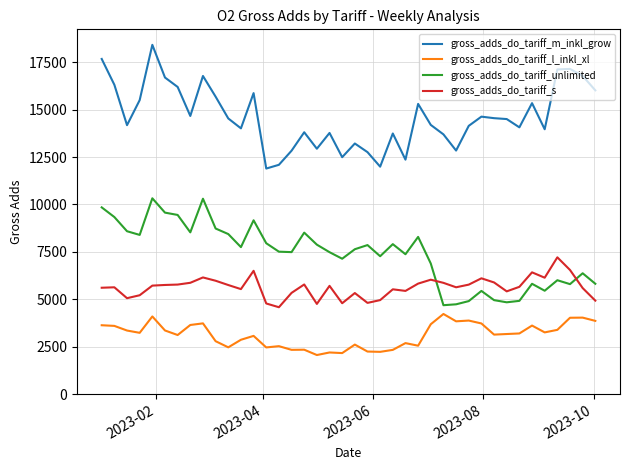

What is the lowest value of the gross_adds_do_tariff_l_inkl_xl series?

2057